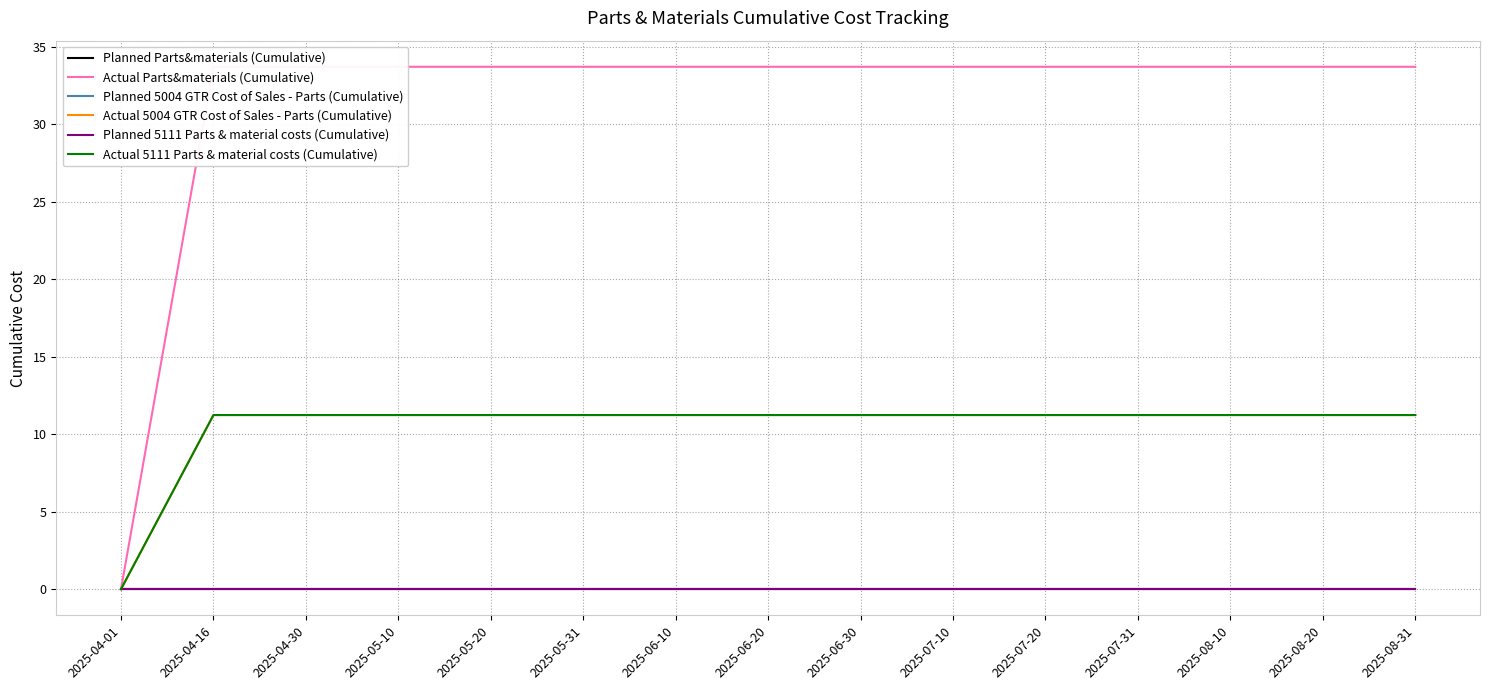

At which label does Actual Parts&materials (Cumulative) reach its peak?

2025-04-16